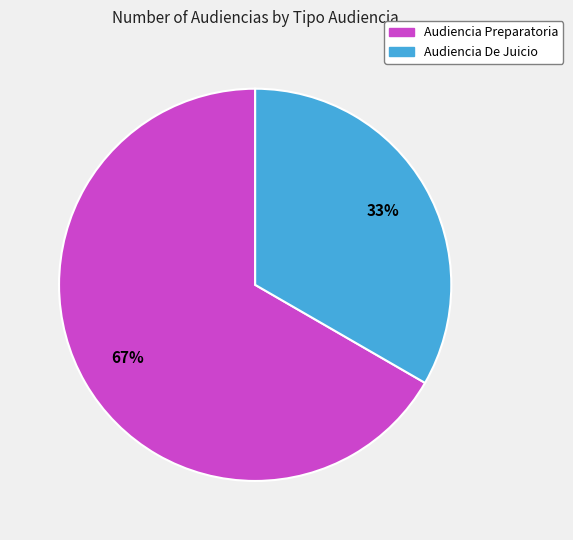

What is the largest slice in the pie chart?

Audiencia Preparatoria